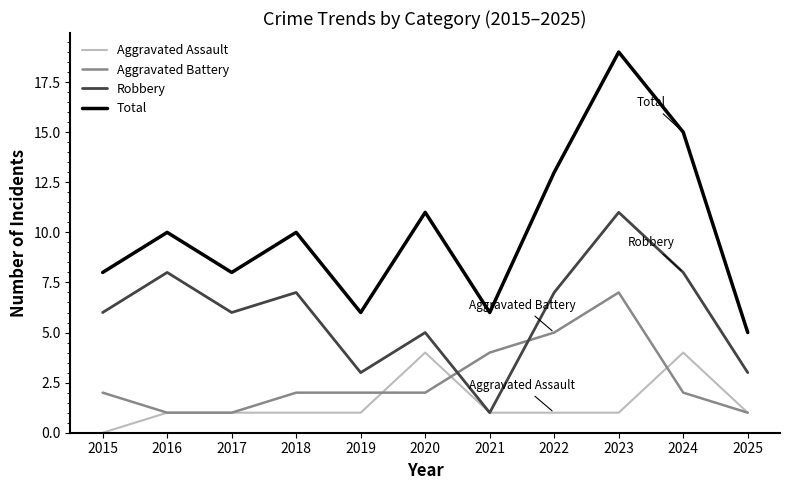

Is it true that Aggravated Assault equals 4 at 2024?

True